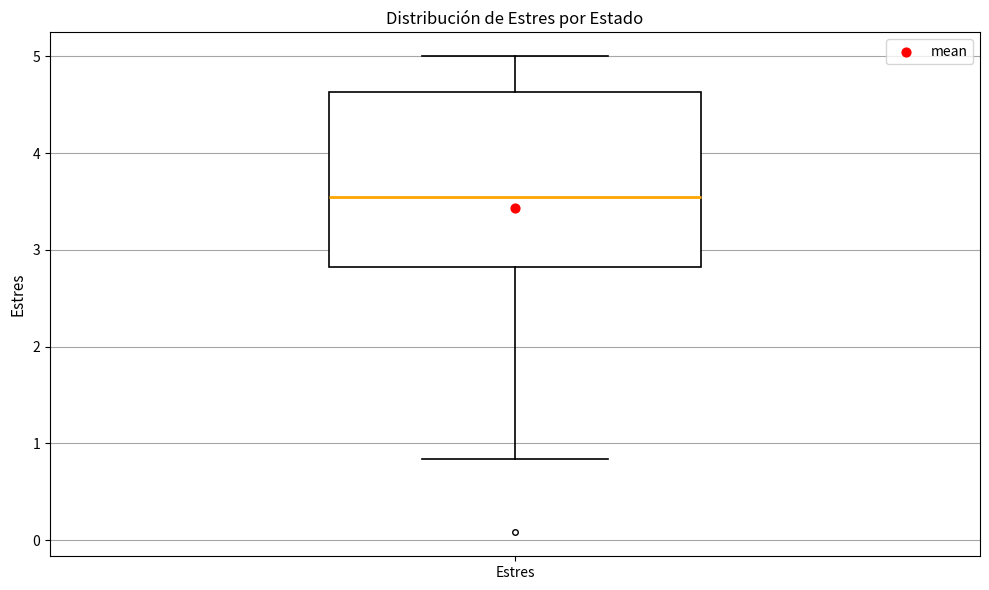

Transcribe this box plot: give where the median line is, the range the box spans, and where the two whiskers end, as read against the y-axis. The values are not printed on the chart, so give them approximately, as read against the axis.

median 3.6, box 2.8 to 4.6, whiskers 0.8 to 5.0